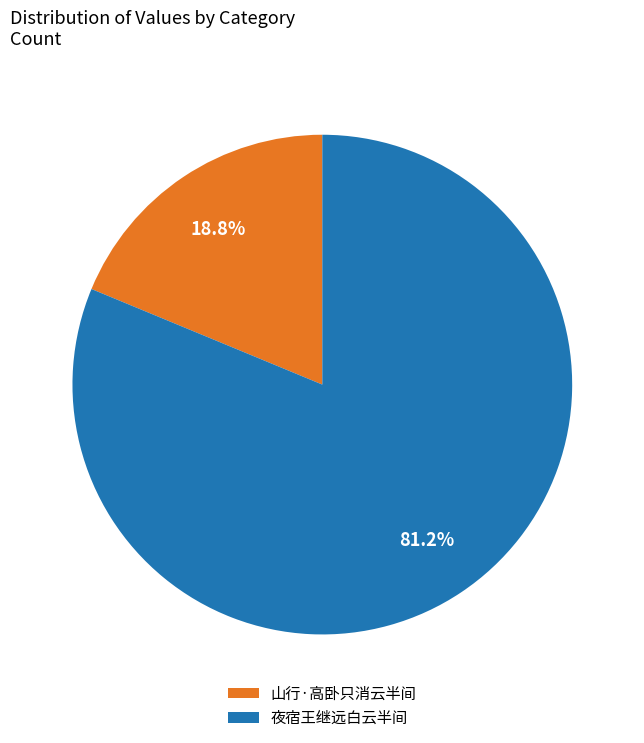

What is the ratio of the value at 夜宿王继远白云半间 to the value at 山行·高卧只消云半间?

4.3